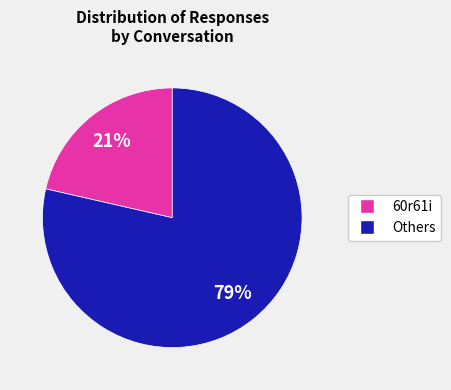

To the nearest percent, what is the average slice percentage?

50%